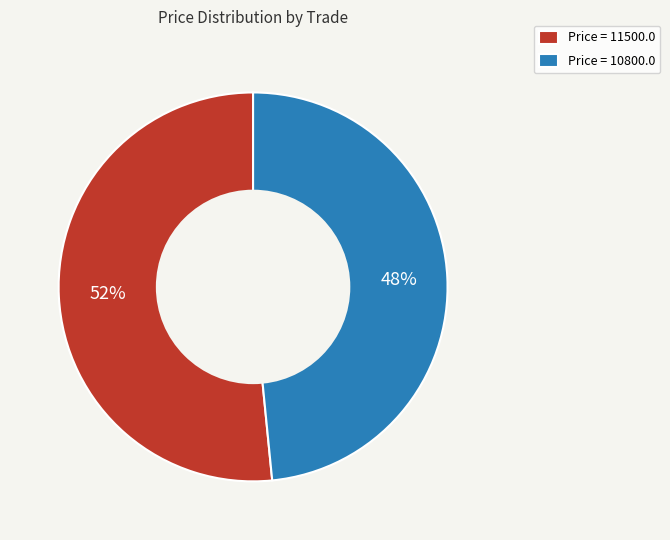

To the nearest percent, what percentage of the pie is Price = 10800.0?

48%